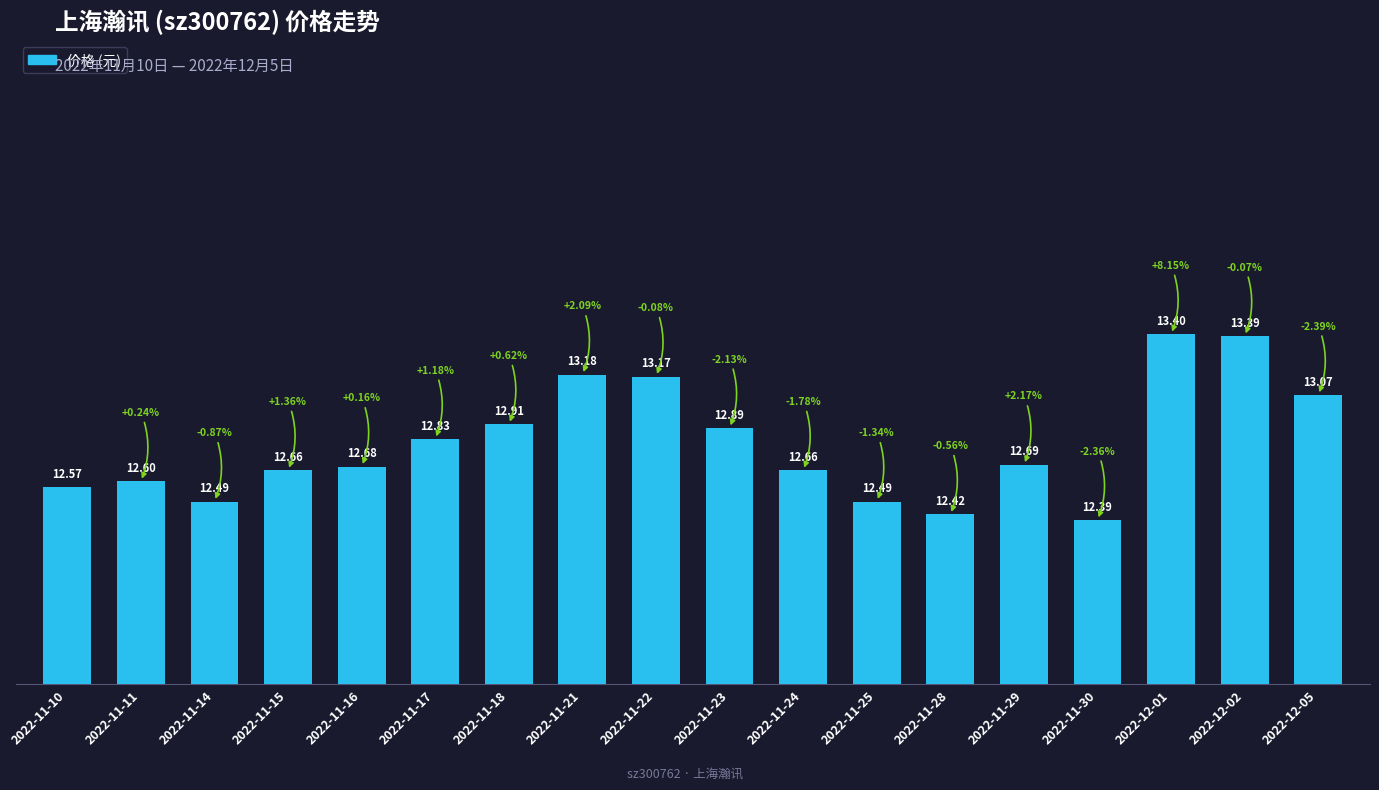

Are the bars horizontal?

No